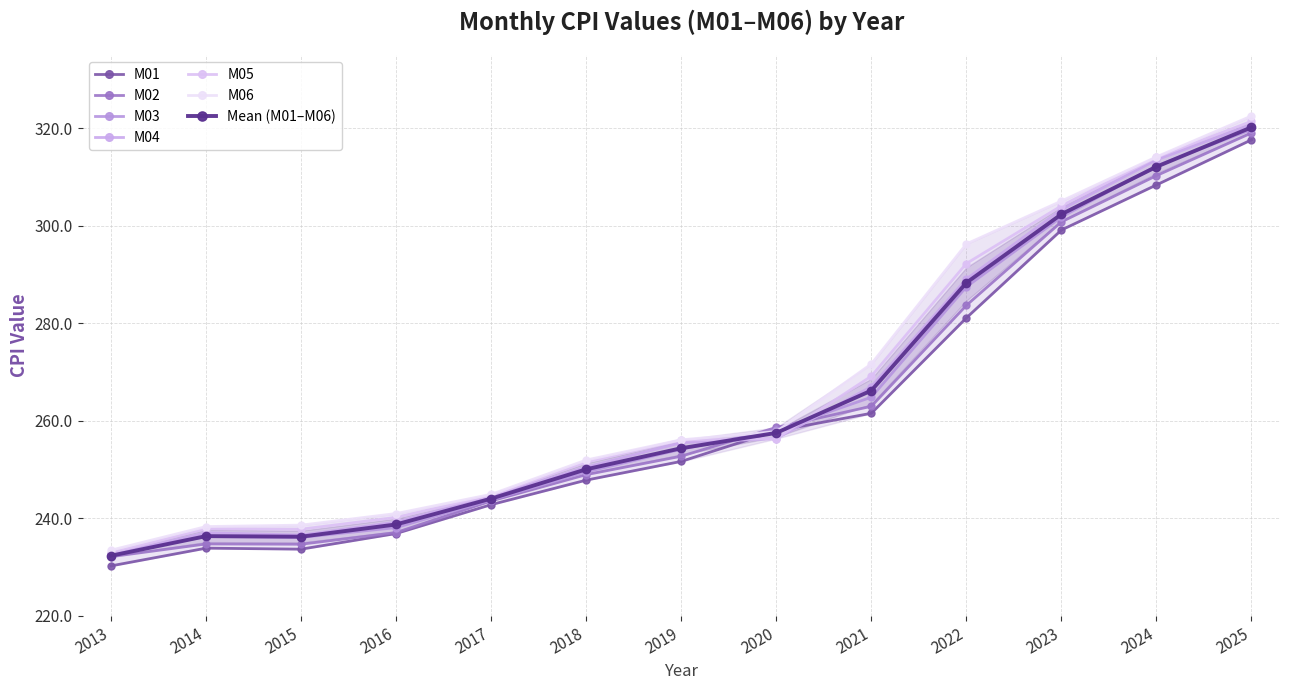

What is the approximate value of M06 at 2017?

245.0